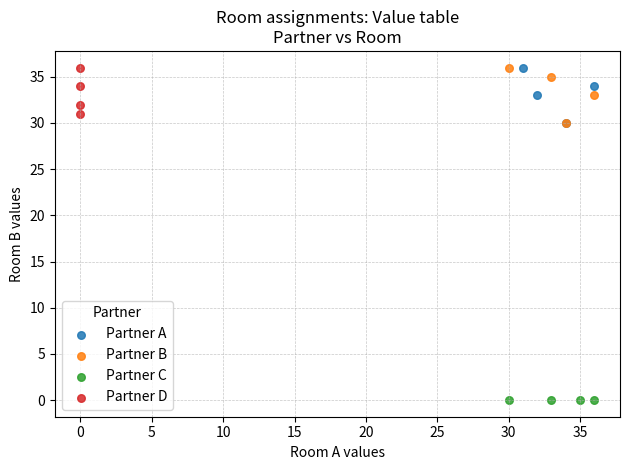

What are all the series names shown in the legend?

Partner A, Partner B, Partner C, Partner D